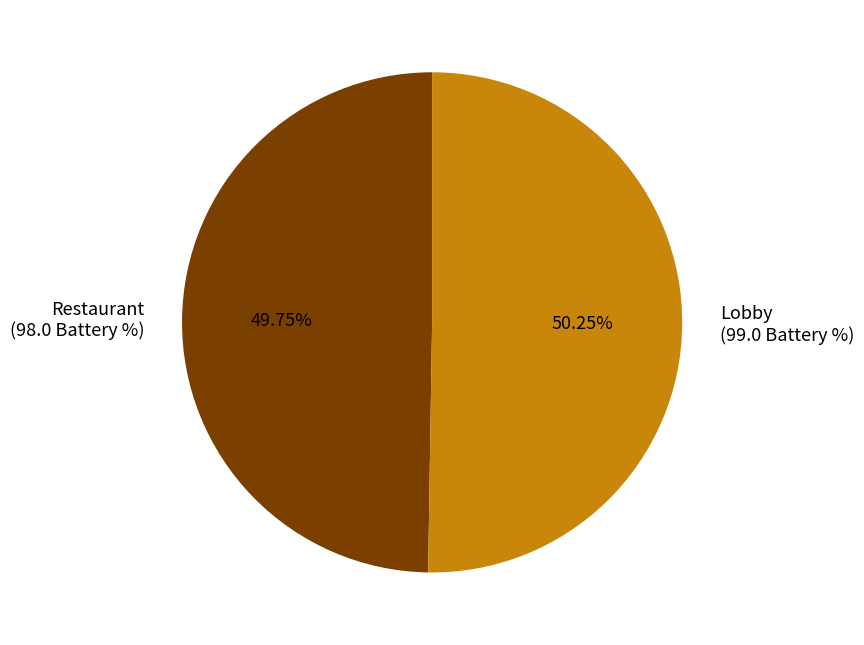

Count the number of slices in the pie.

2